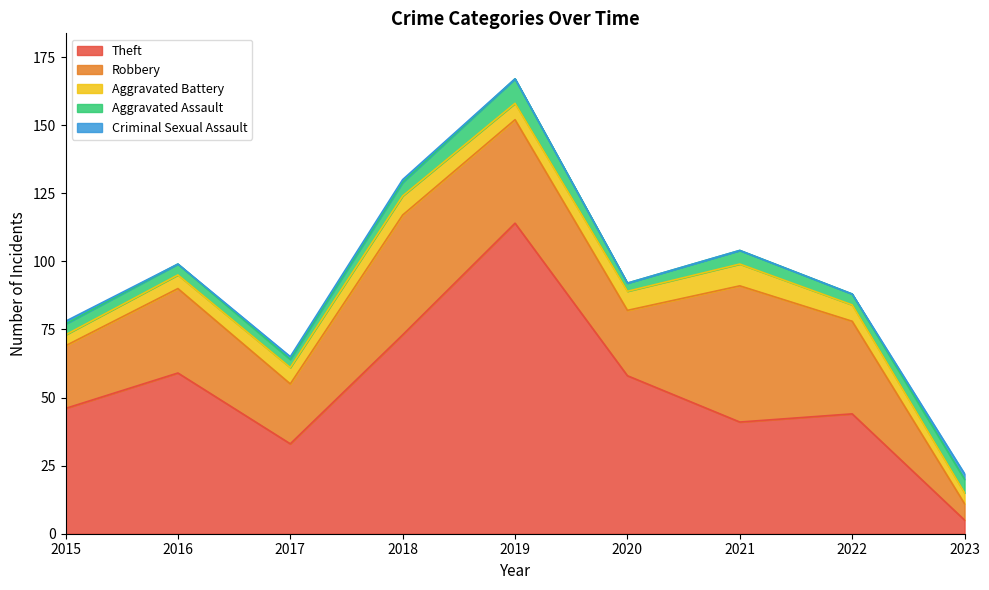

What is the difference between the highest and lowest values at 2022?

44